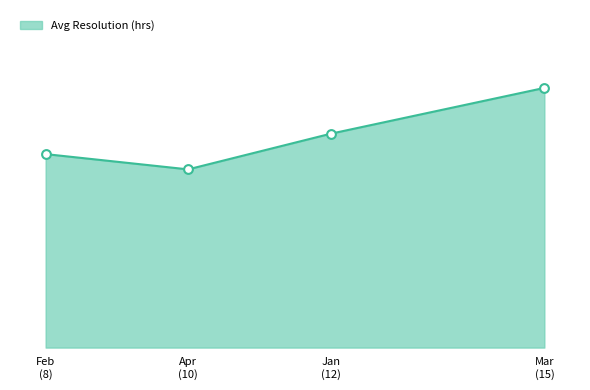

Does the chart have visible grid lines?

No